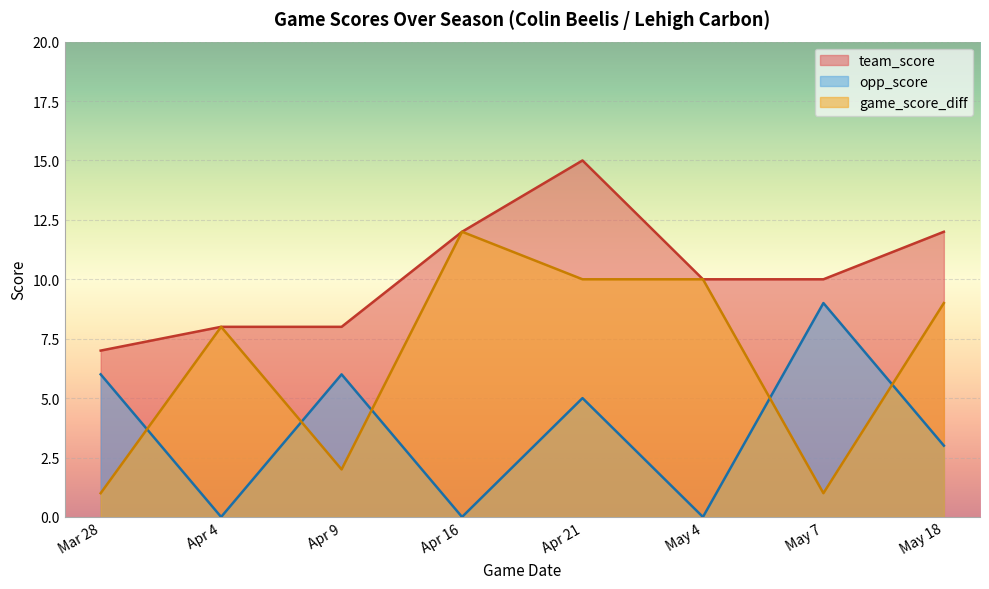

What is the total value across all series at May 4?

20